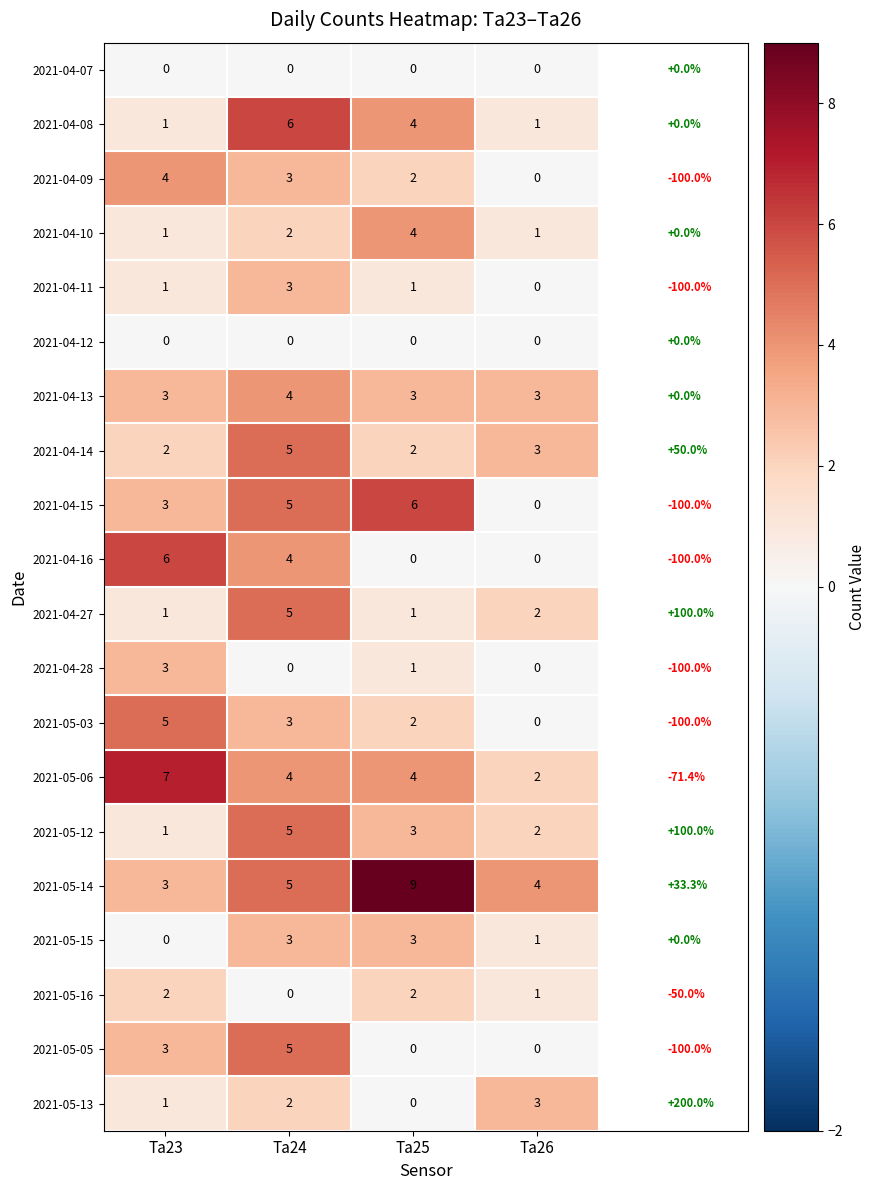

What is the total value across all series at Ta24?

64